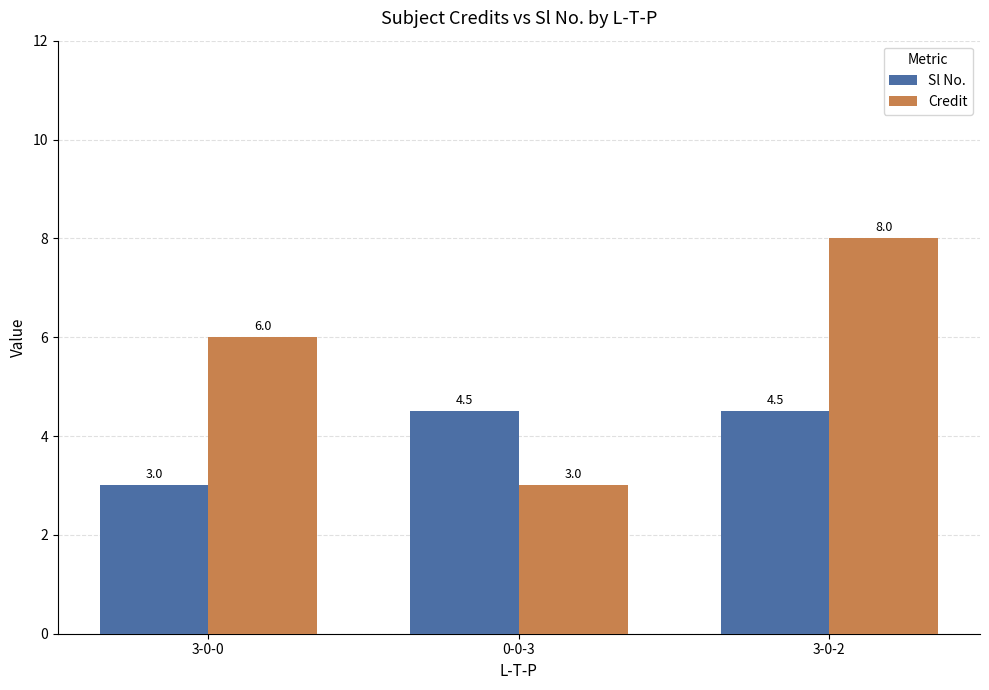

What is the maximum value for Sl No.?

4.5